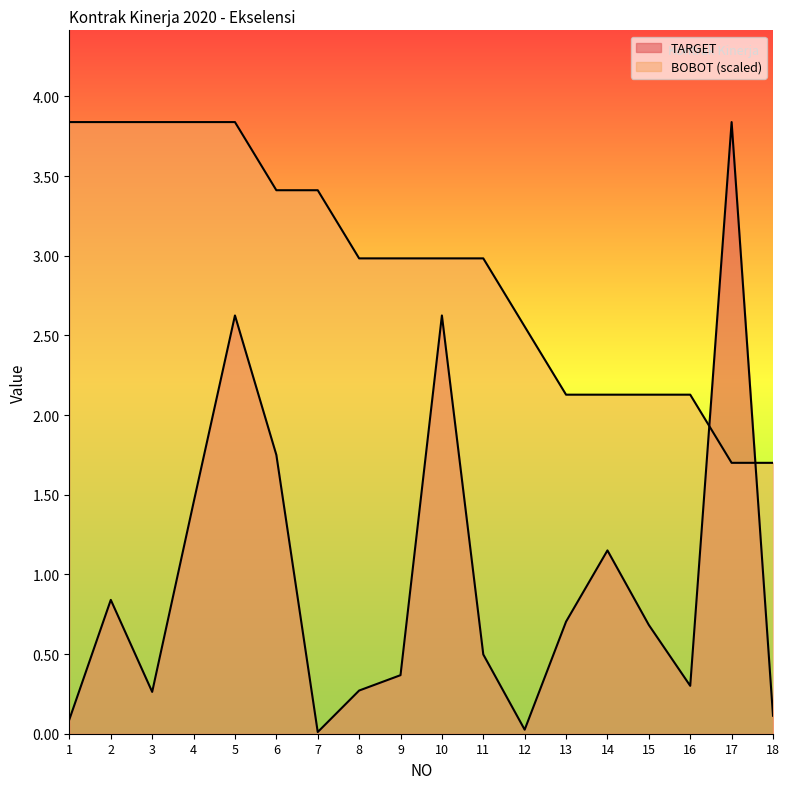

Which label corresponds to the largest value in the chart?

17